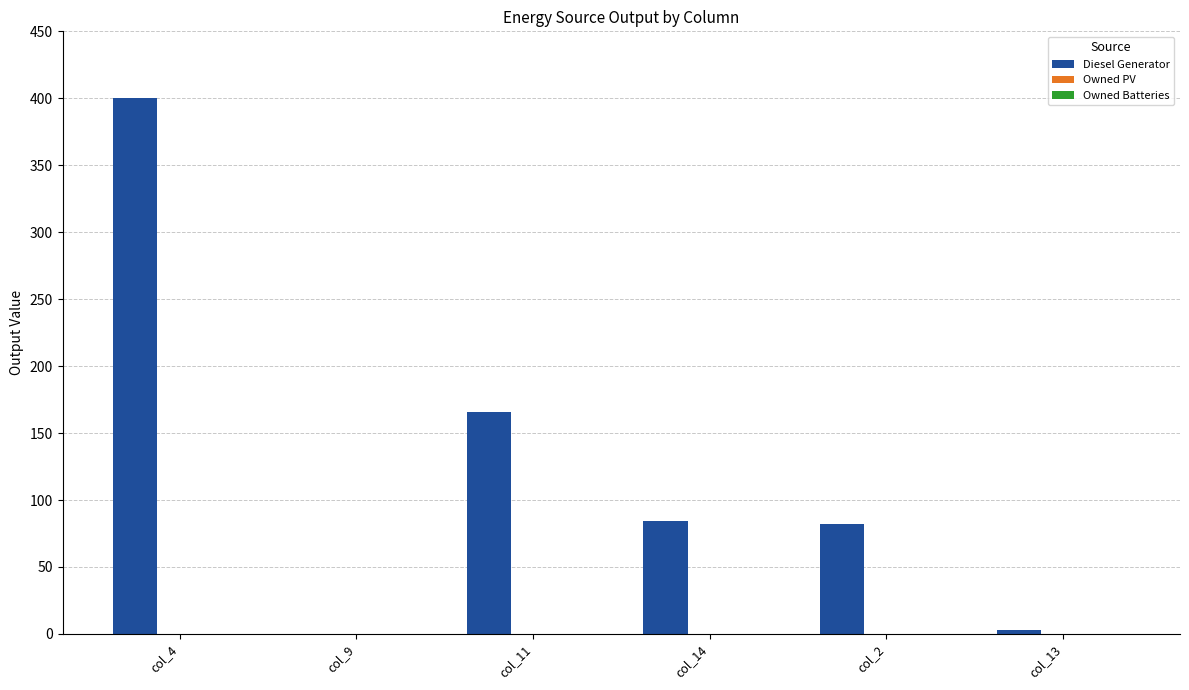

How many distinct data groups are displayed?

1